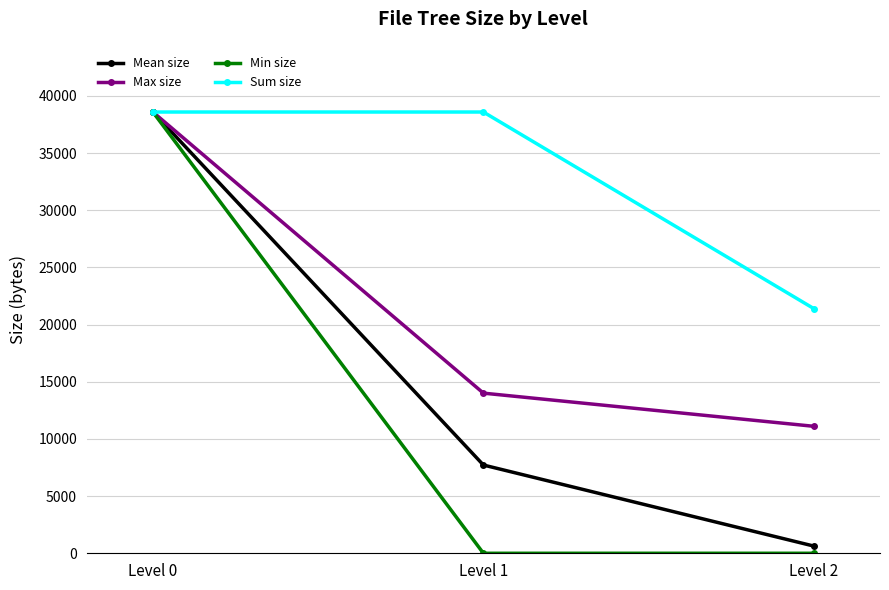

How many Max size values are between 11103 and 38588?

3